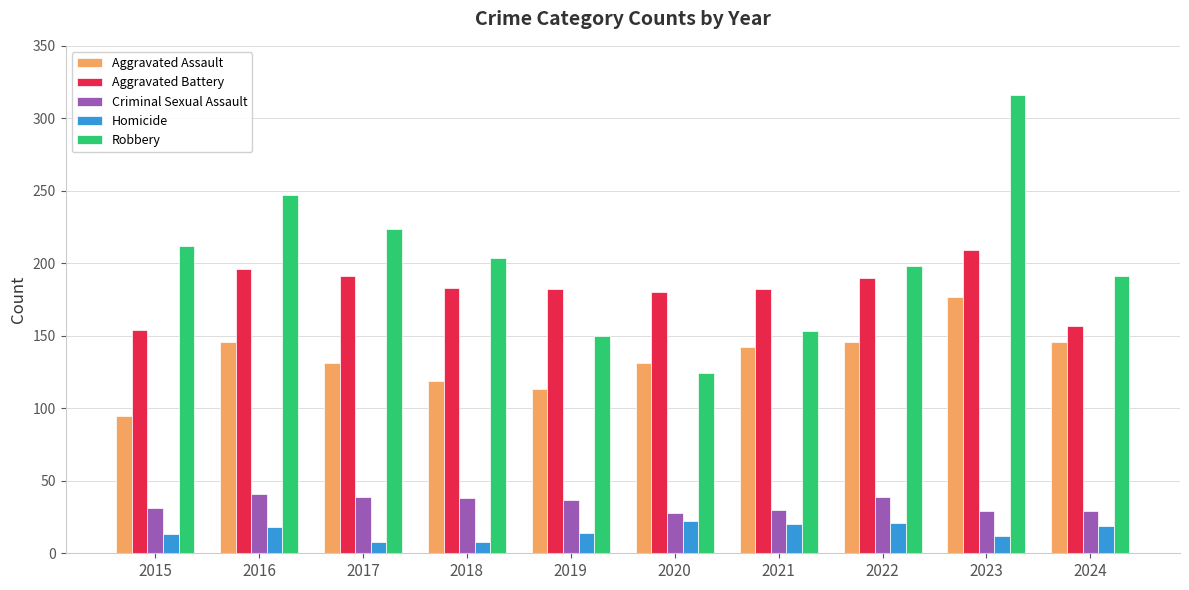

Is it true that Aggravated Battery equals 269 at 2017?

False